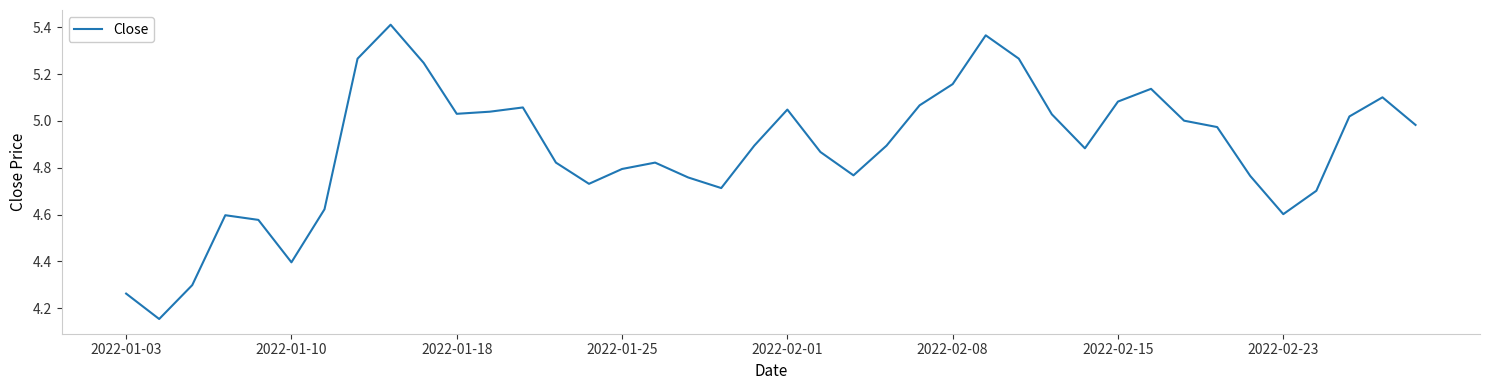

What is the difference between the maximum and minimum values?

1.3